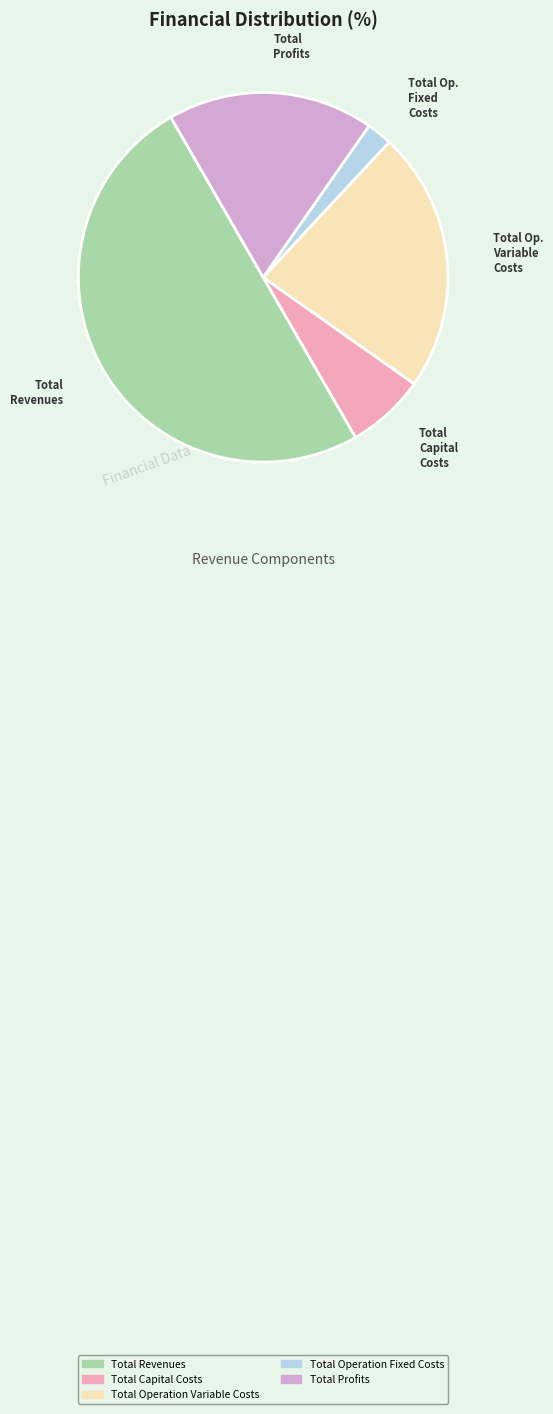

Which category has the smallest portion of the pie?

Total Operation Fixed Costs